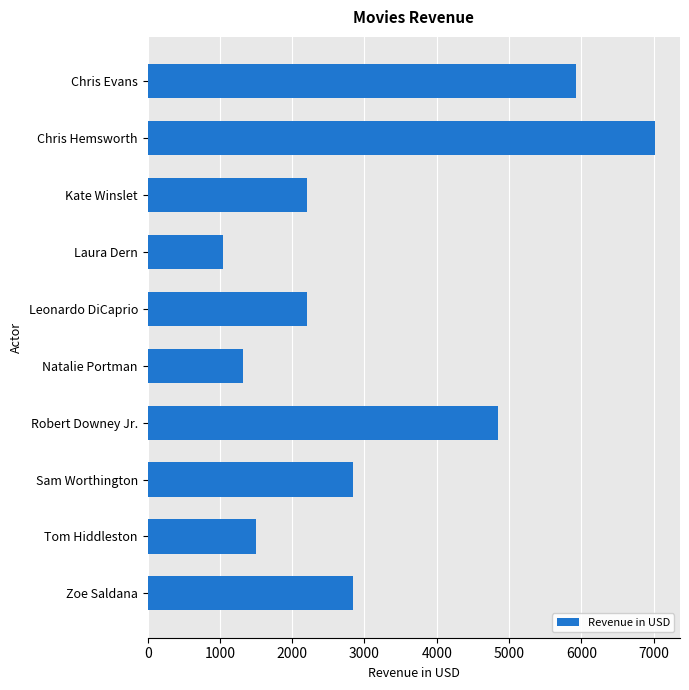

The chart shows a value of 1314.8 at Natalie Portman. True or false?

True